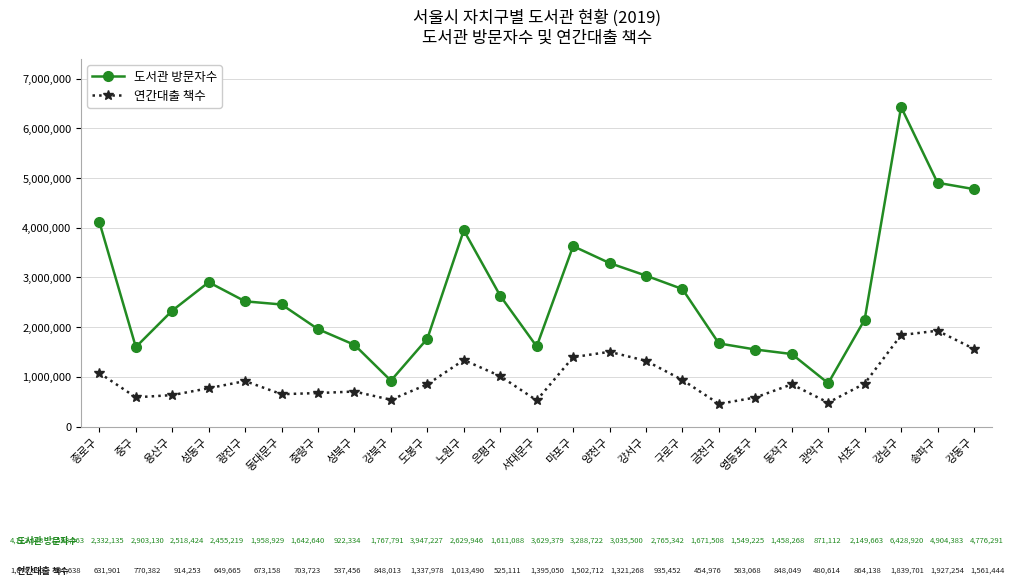

How many series are shown in this chart?

2